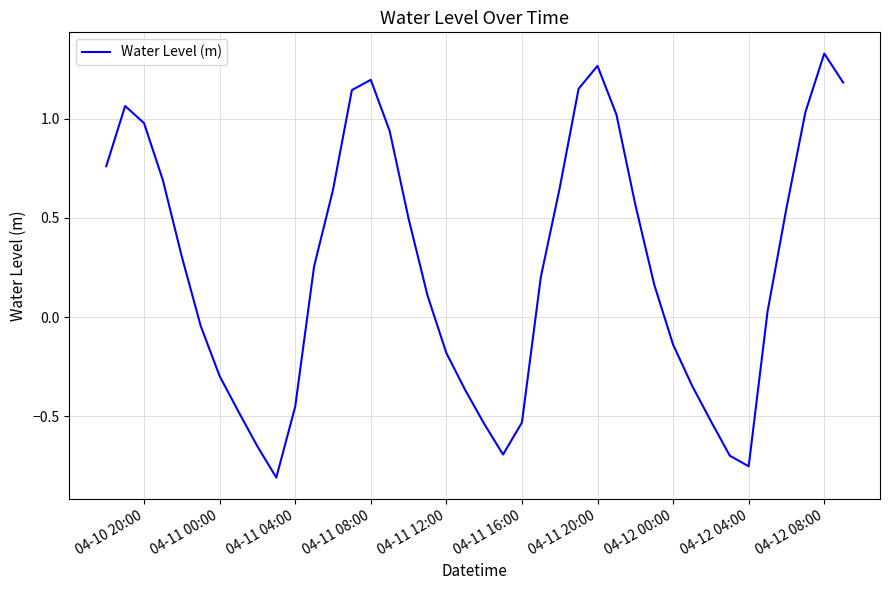

What is the difference between the maximum and minimum values?

2.1